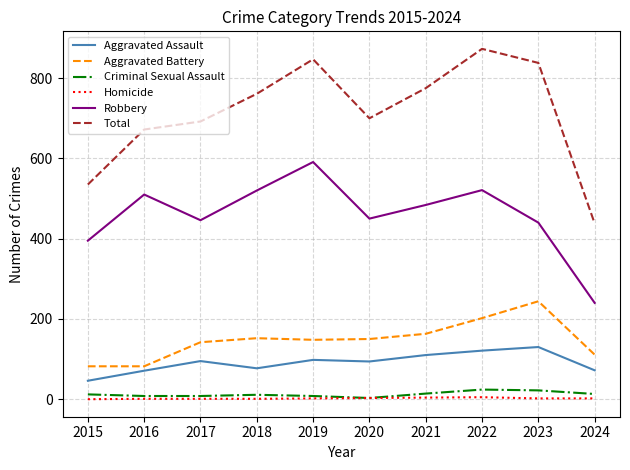

True or false: Total has a value of 425 at 2019.

False